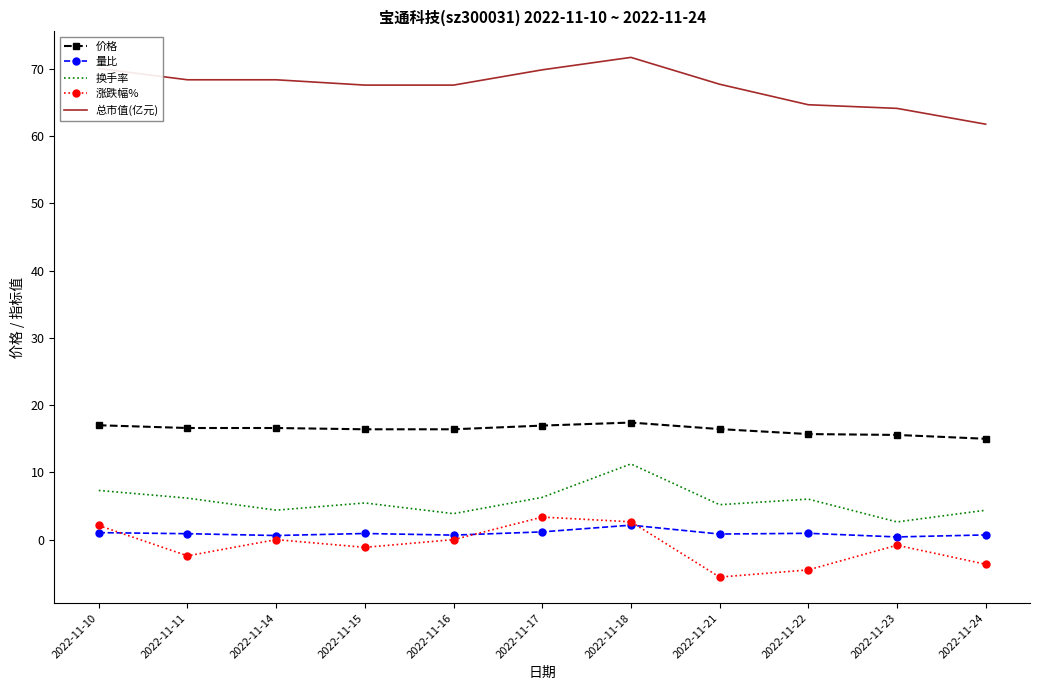

At which label does 换手率 first exceed 5?

2022-11-10